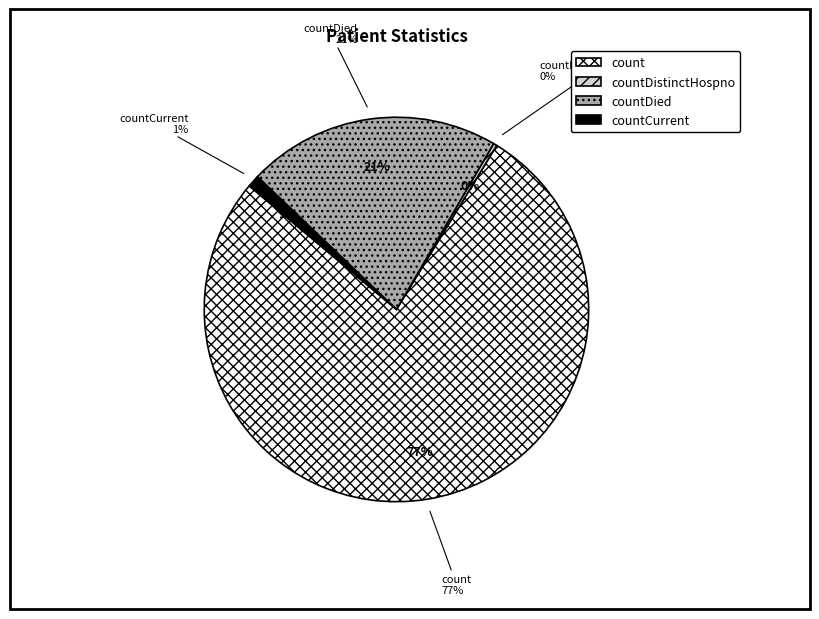

Which slice represents more than half of the pie?

count